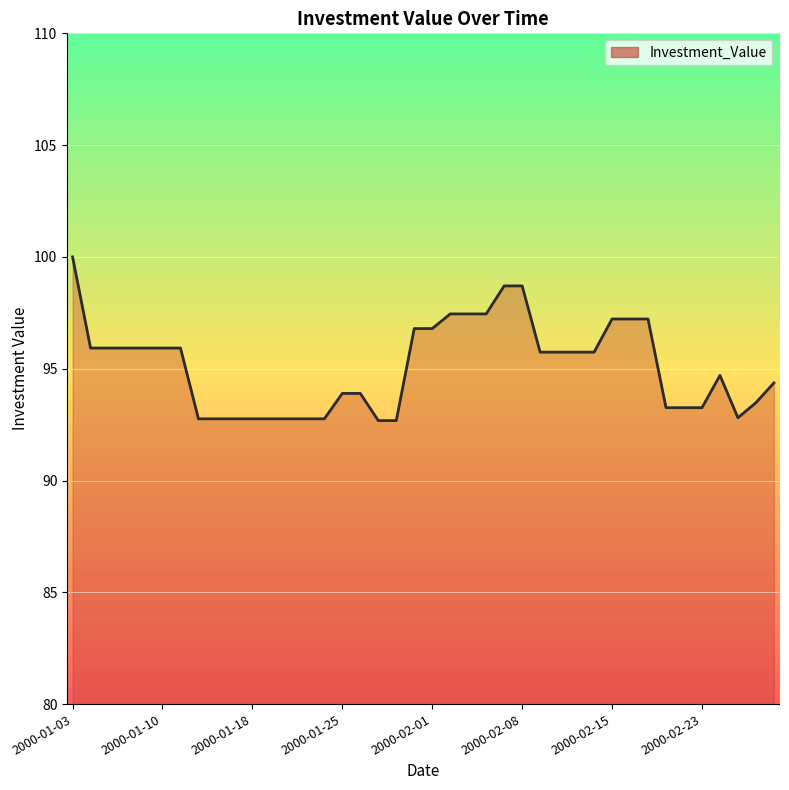

Count the number of values greater than 95.

21